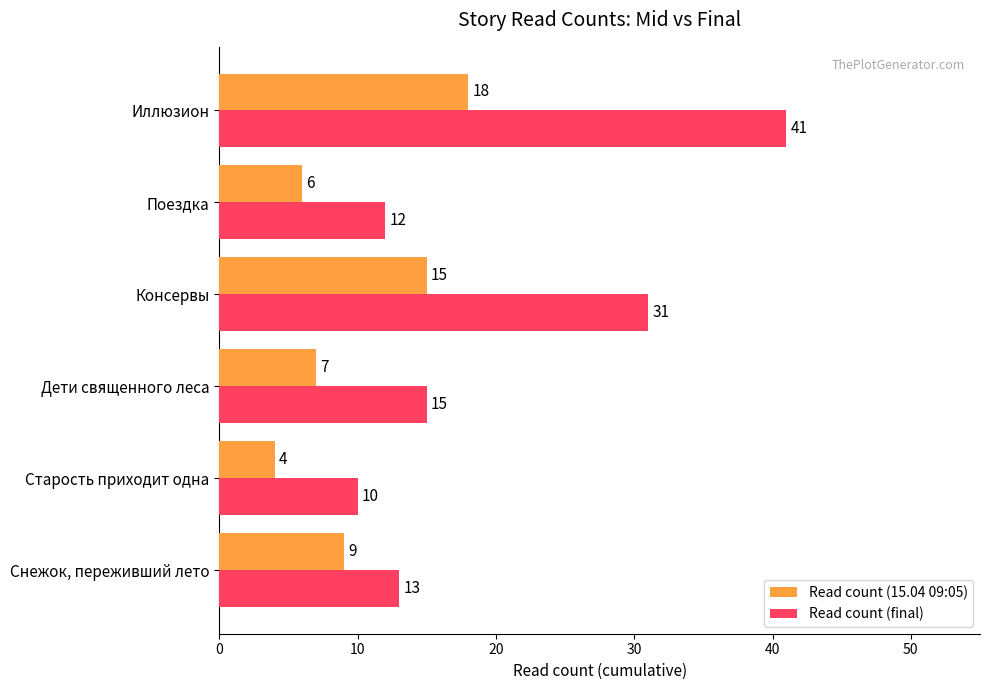

What is the smallest value displayed?

4